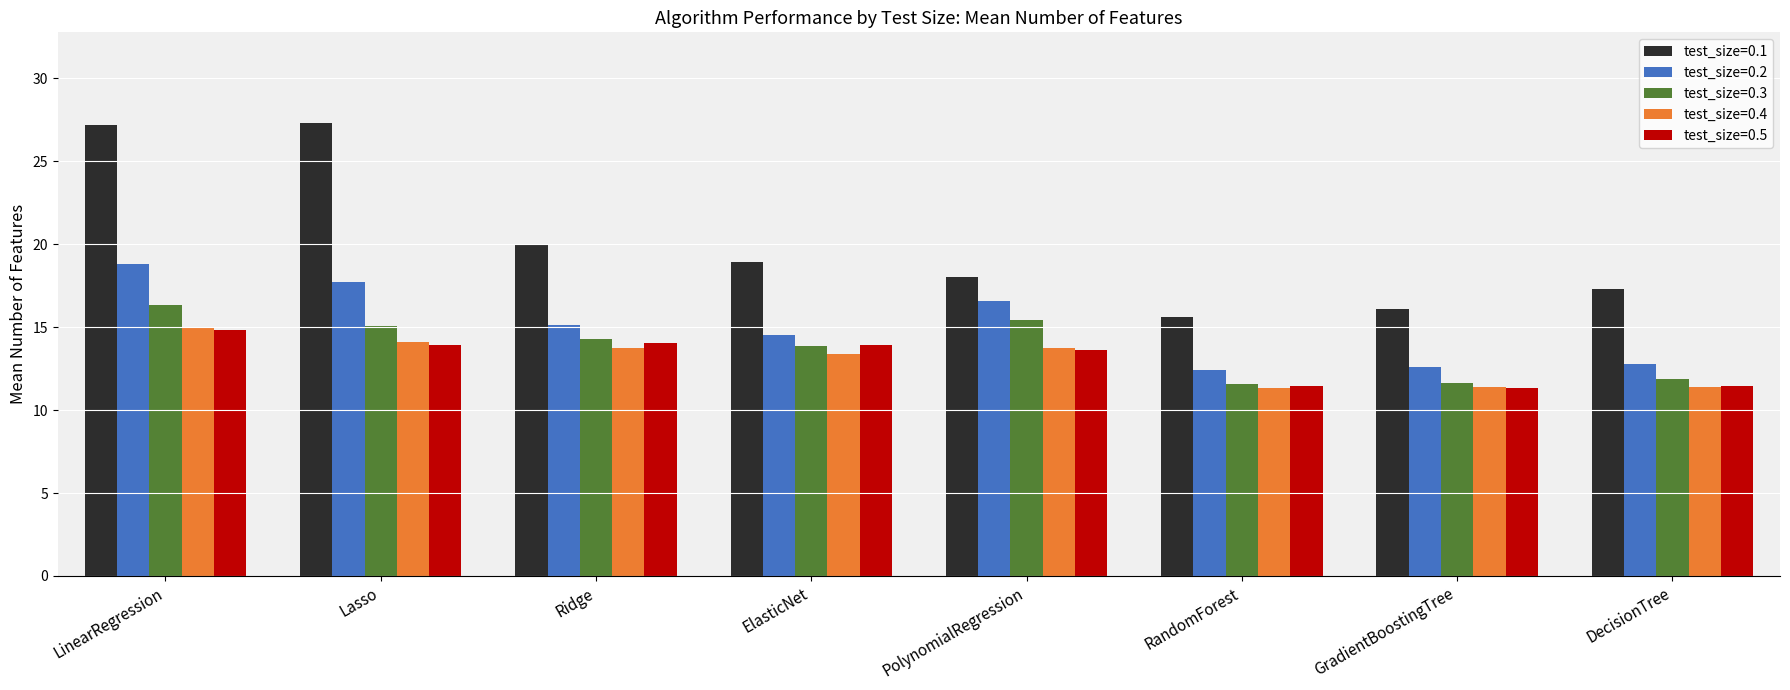

How many values in the test_size=0.5 series exceed 13?

5